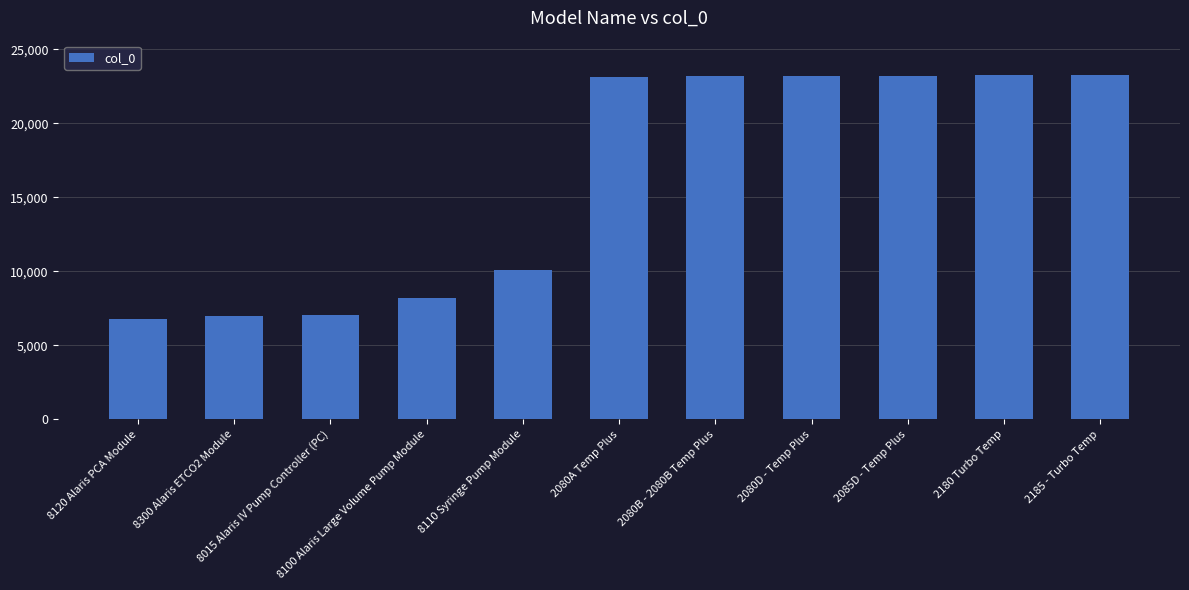

What is the average value?

16204